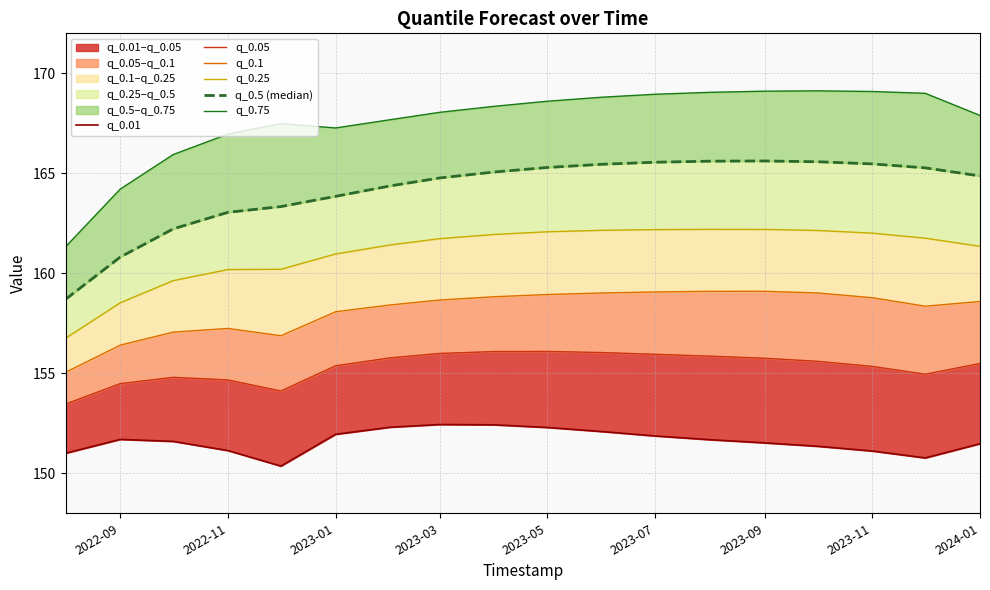

Is it true that q_0.5 (median) equals 75.8 at 2023-09?

False